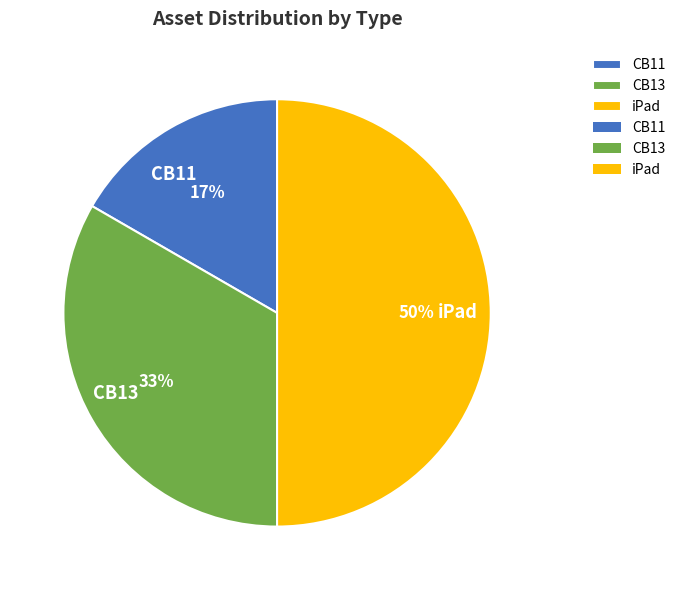

Combined, do CB11 and iPad account for over 50%?

Yes